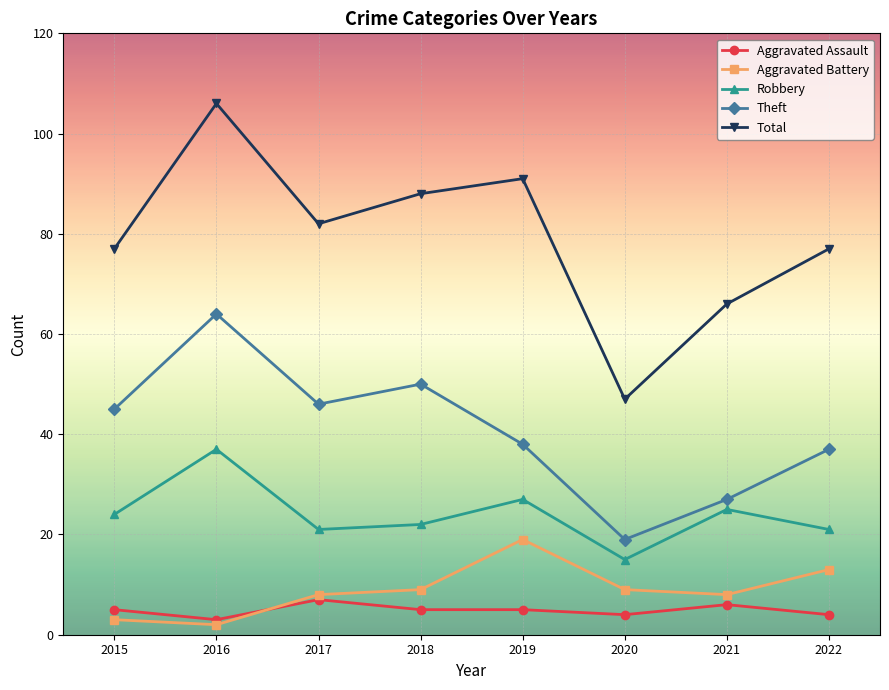

True or false: Theft has more than 0 interior local peaks.

True